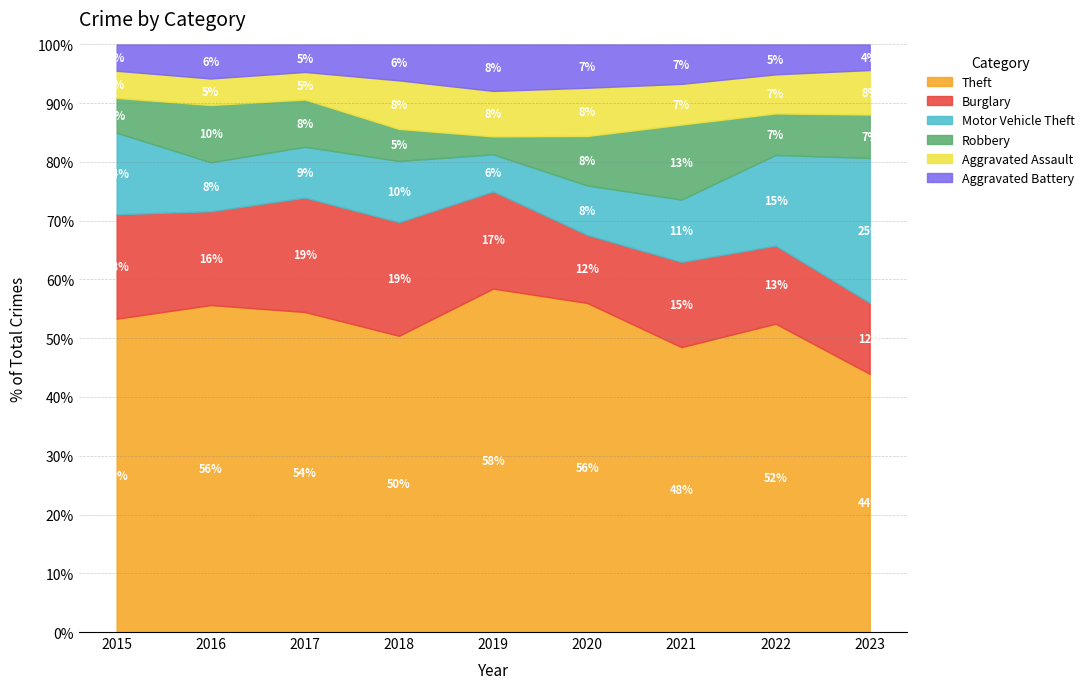

What is the minimum value for Theft?

43.9